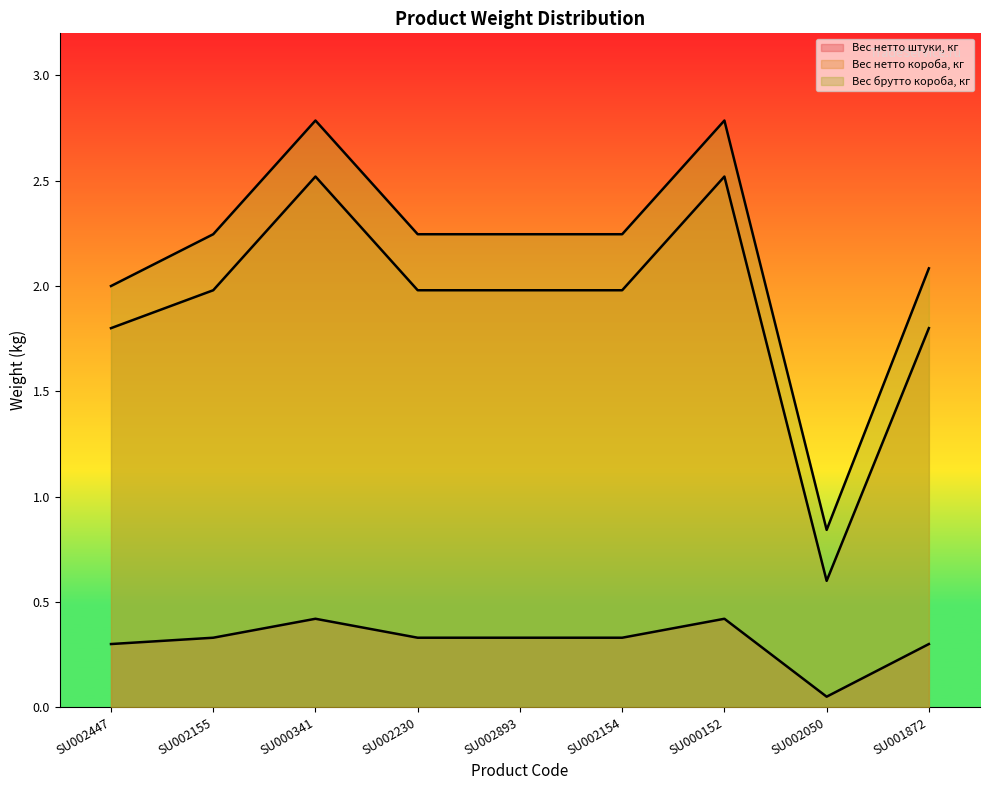

How many values in the Вес нетто короба, кг series are below 1?

1